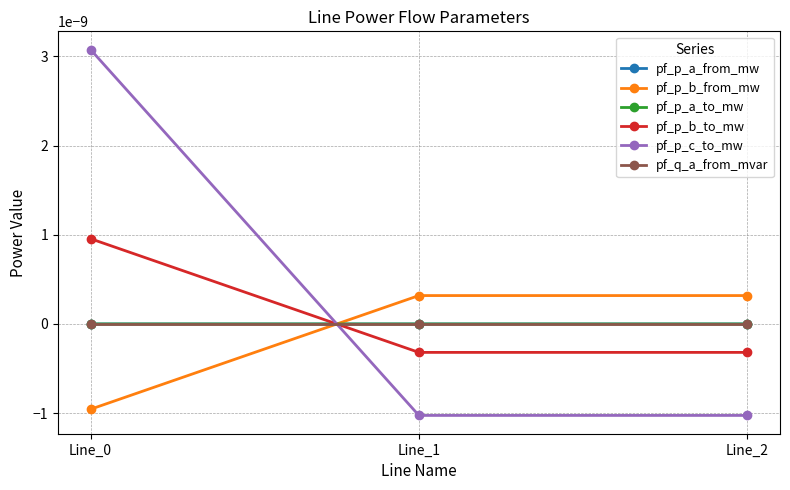

Which has a higher value, Line_0 or Line_2?

Line_0